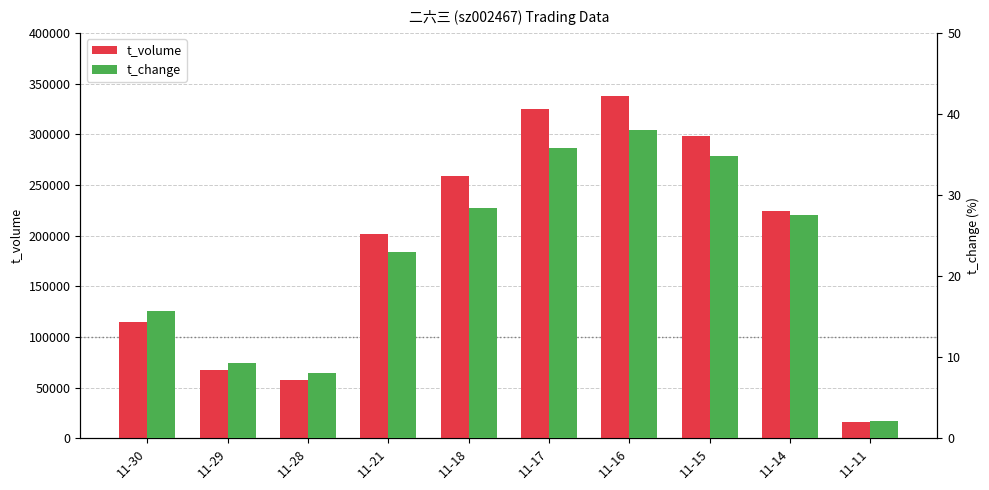

Which label corresponds to the largest value in the chart?

11-16